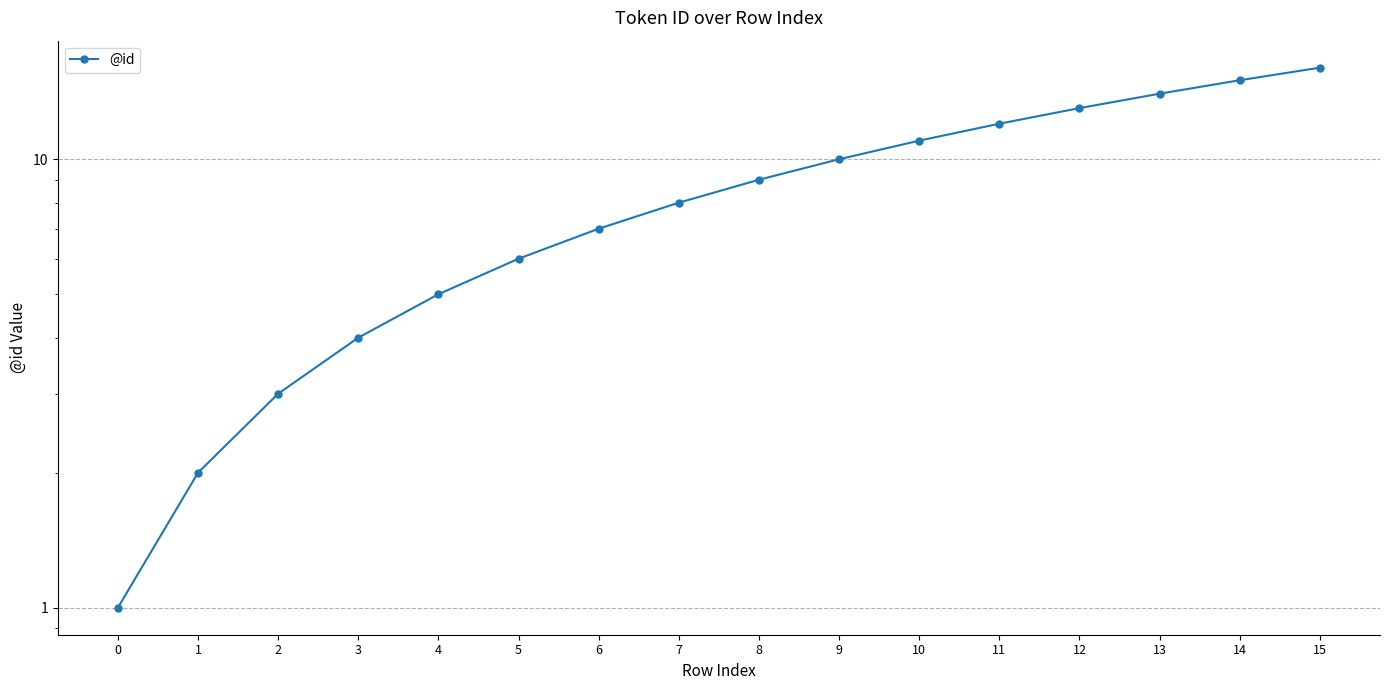

Reading left to right, extract all data points from this chart.

0=1	1=2	2=3	3=4	4=5	5=6	6=7	7=8	8=9	9=10	10=11	11=12	12=13	13=14	14=15	15=16